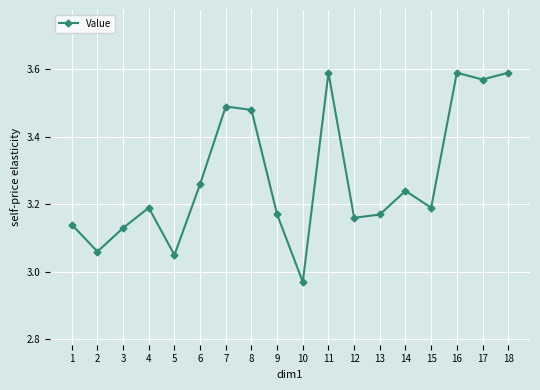

Which label corresponds to the smallest value in the chart?

10